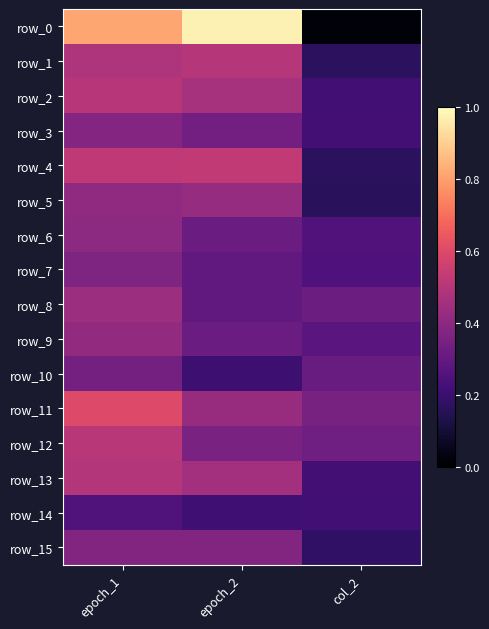

How many series are shown in this chart?

16